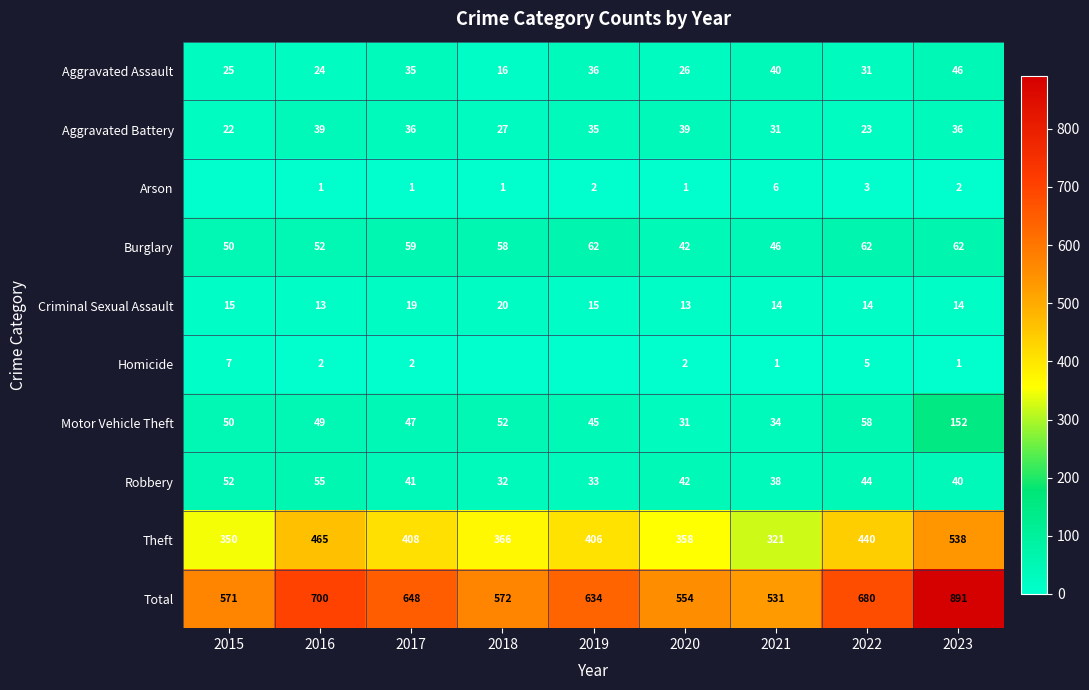

At how many categories does at least one series exceed 573?

5